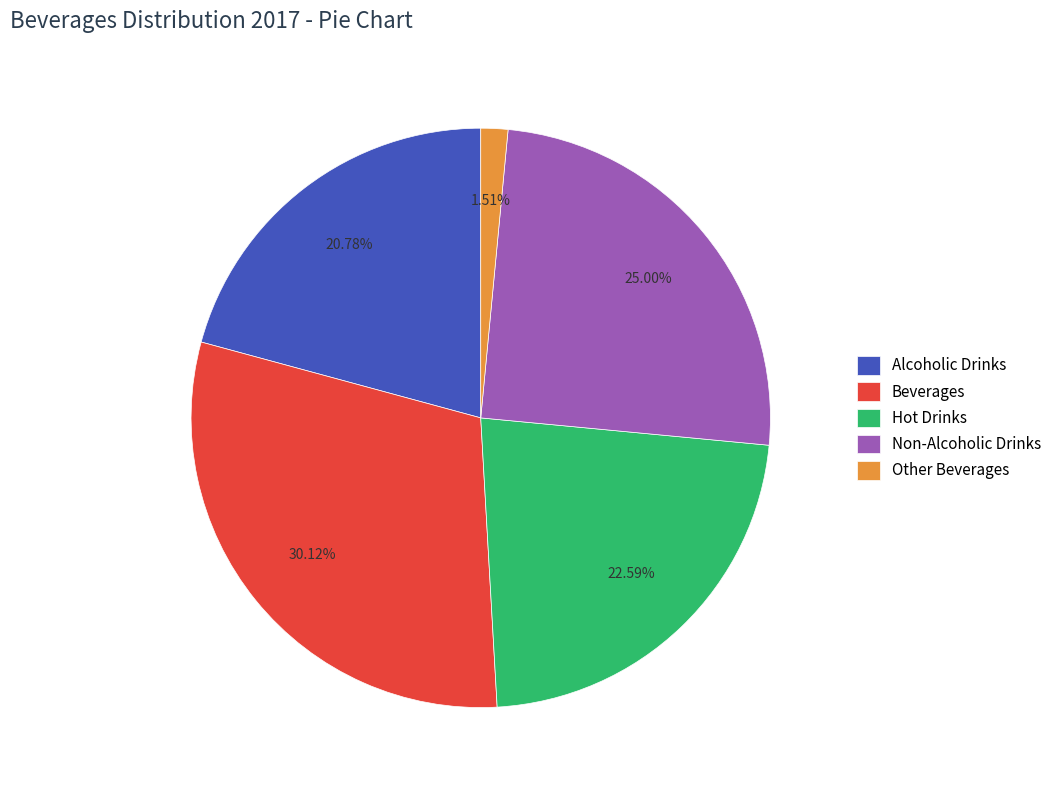

How many slices are in this pie chart?

5